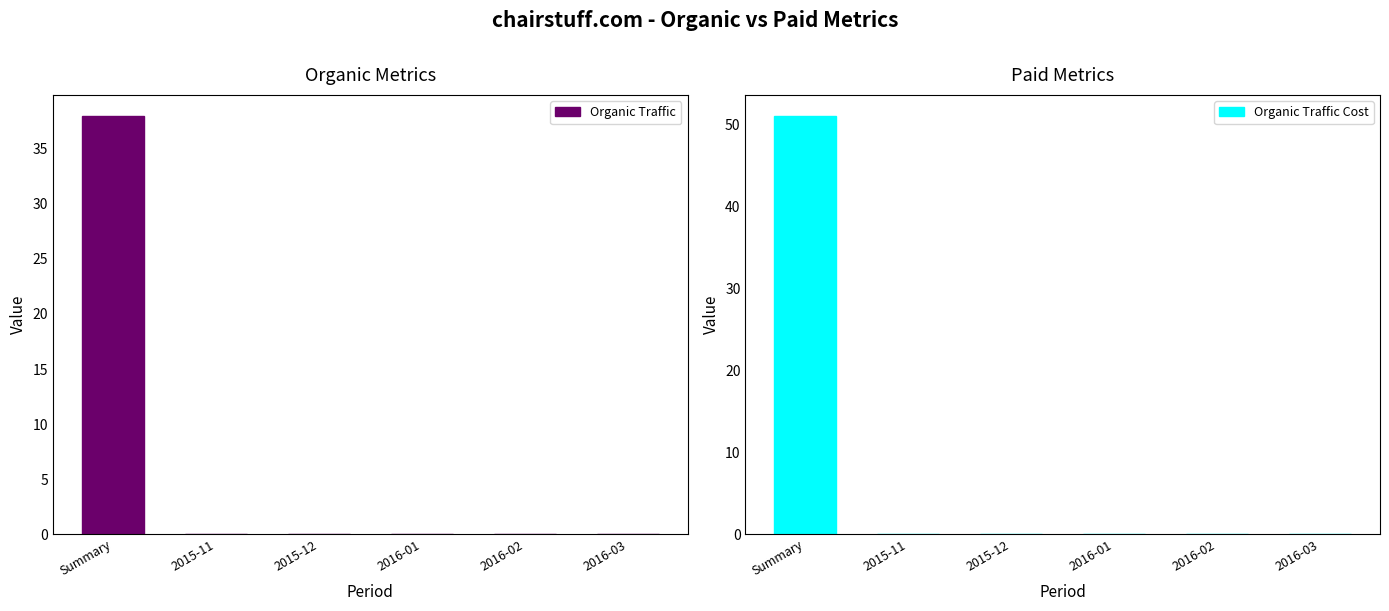

Which has a higher value, 2015-12 or Summary?

Summary